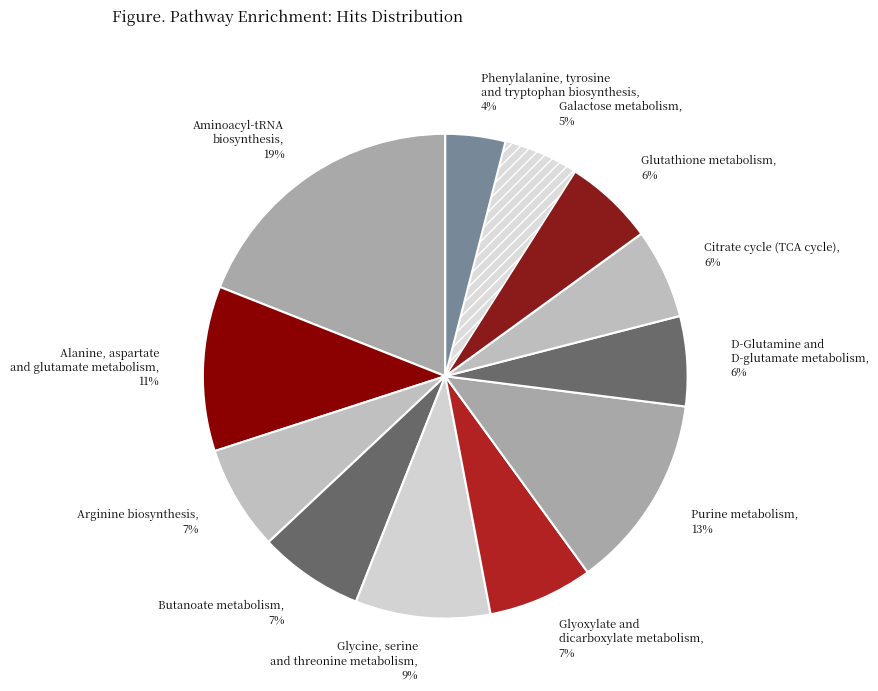

True or false: Phenylalanine, tyrosine and tryptophan biosynthesis accounts for 4% of the total.

True